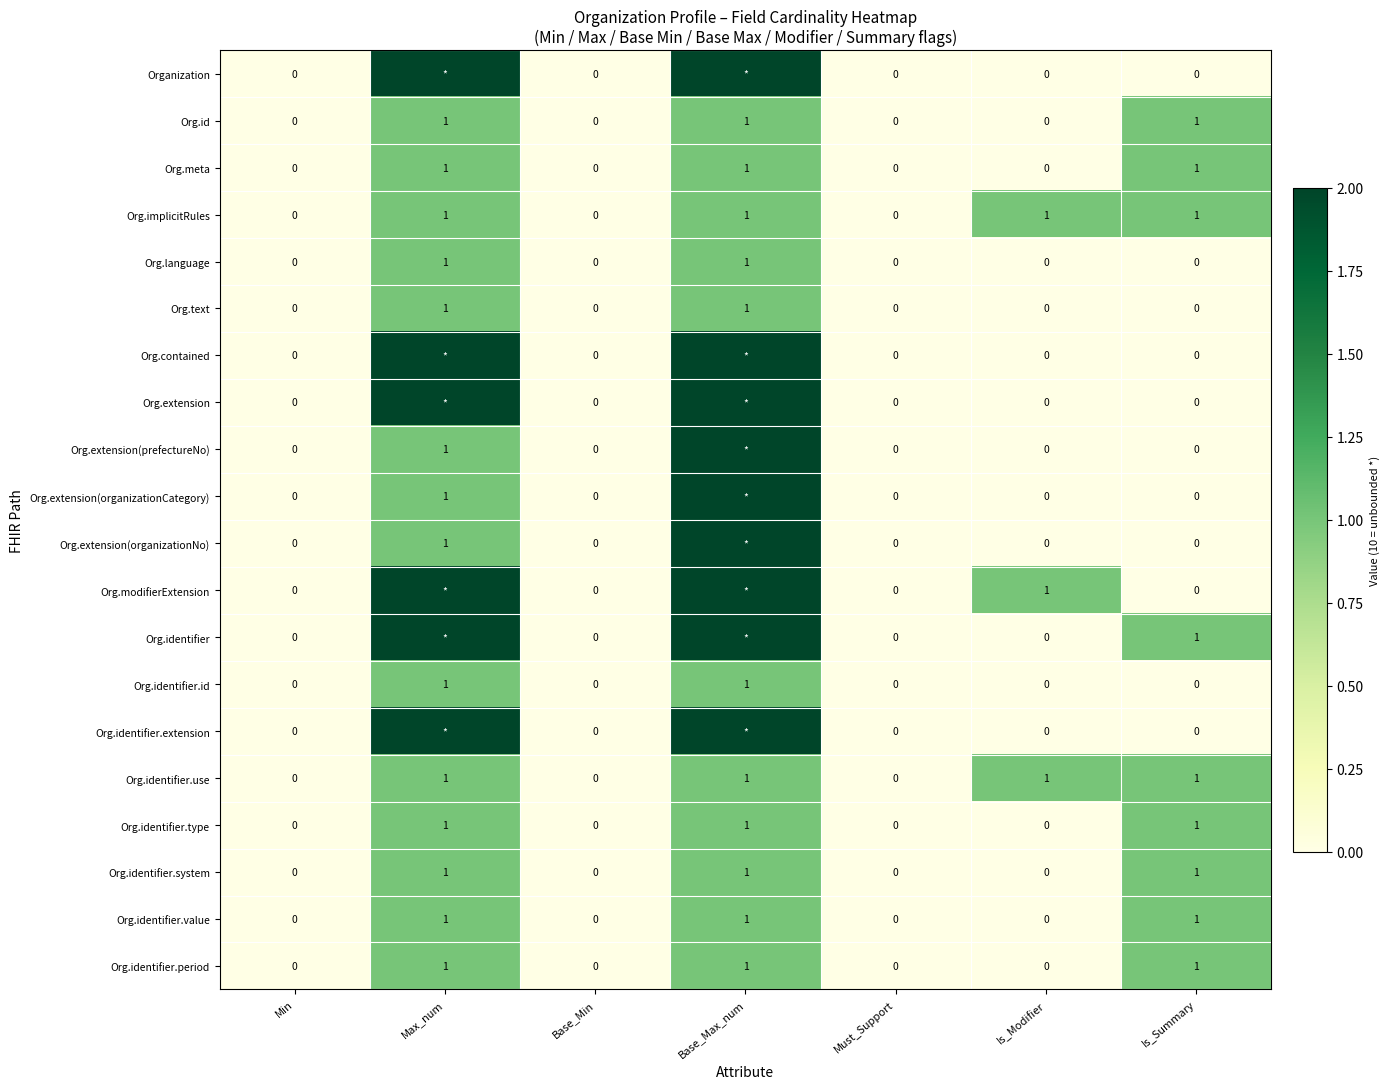

What is the sum of all Org.meta values?

3